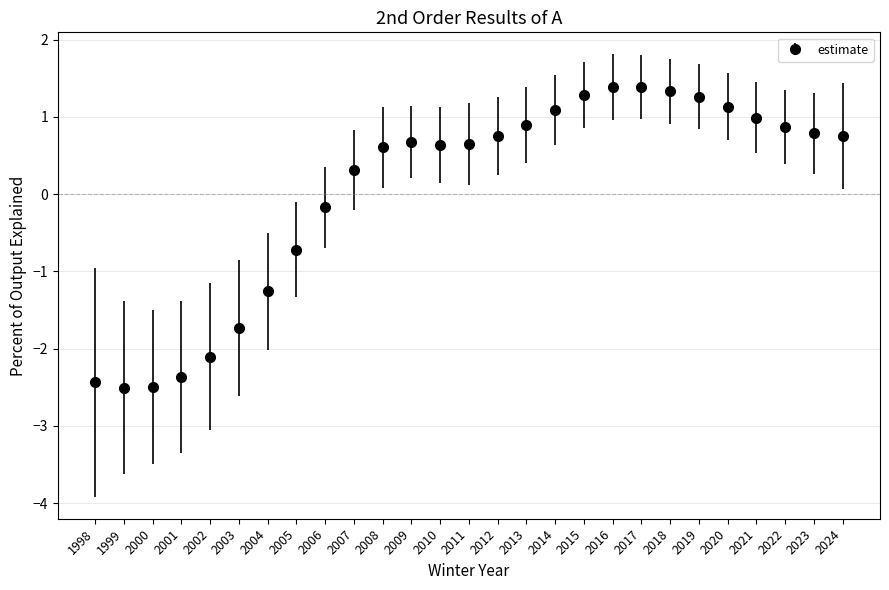

Where is the data nearest to the value 0?

2006